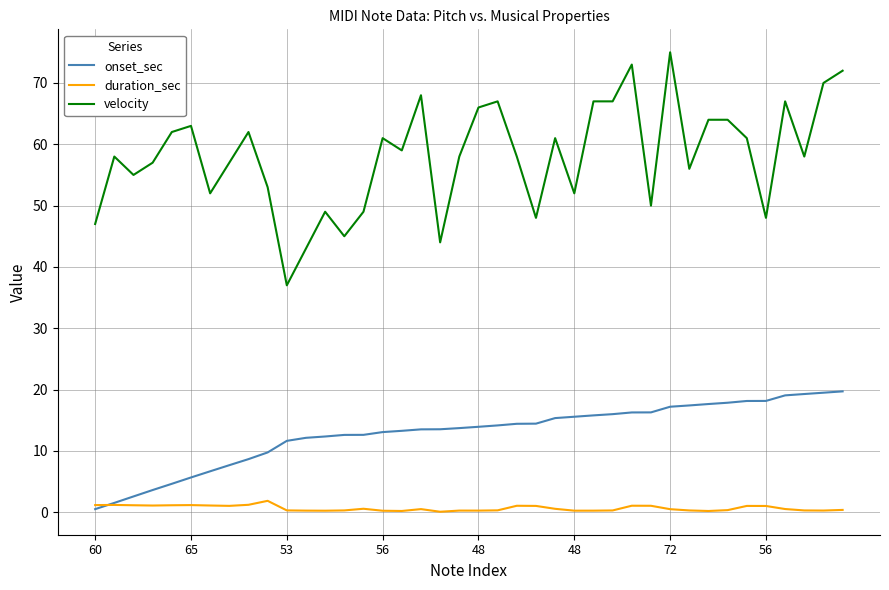

Which series has the largest range (max minus min)?

velocity